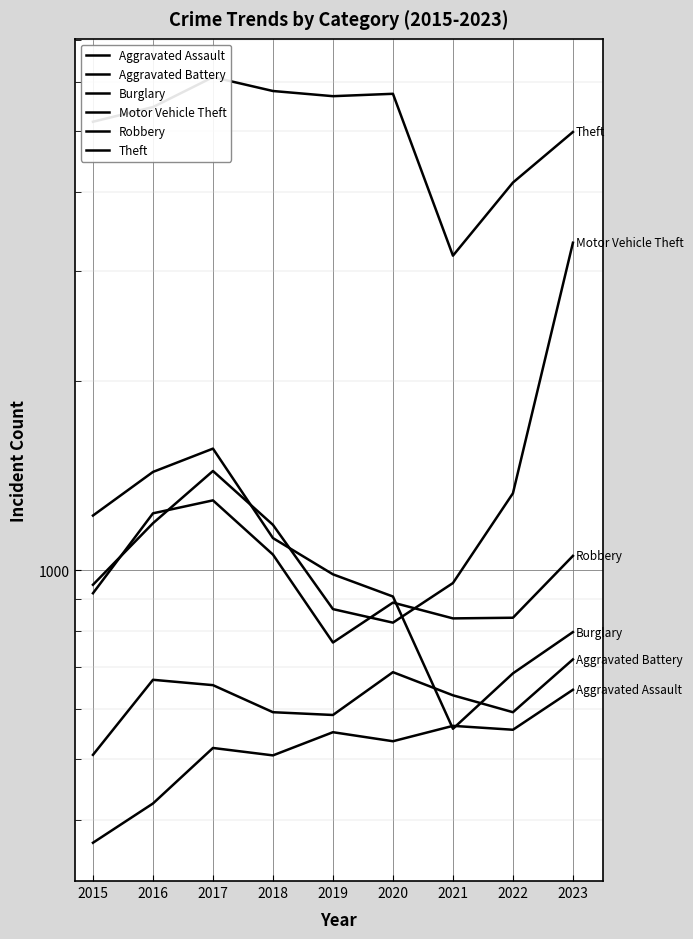

In Burglary, how many points are higher than both neighbors (excluding endpoints)?

1